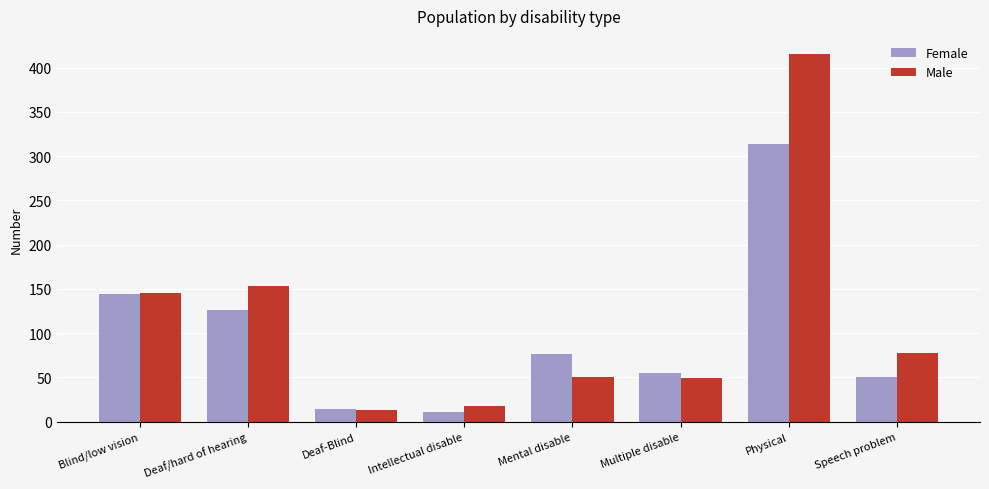

What are all the series names shown in the legend?

Female, Male